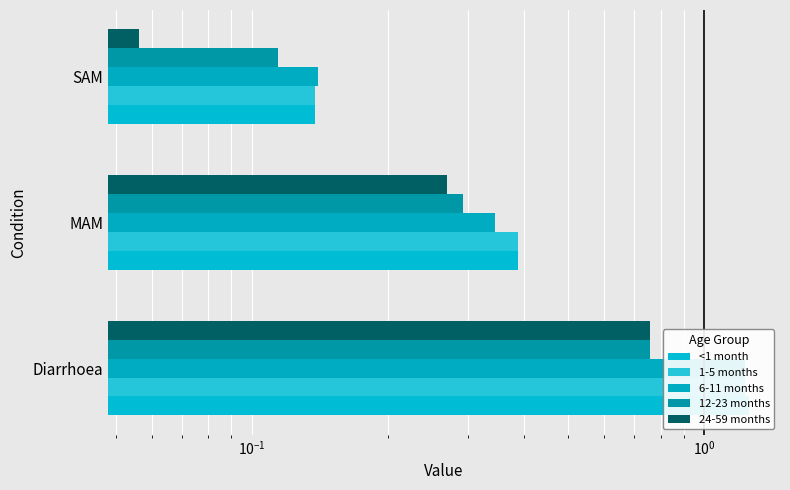

What is the greatest value displayed?

1.3